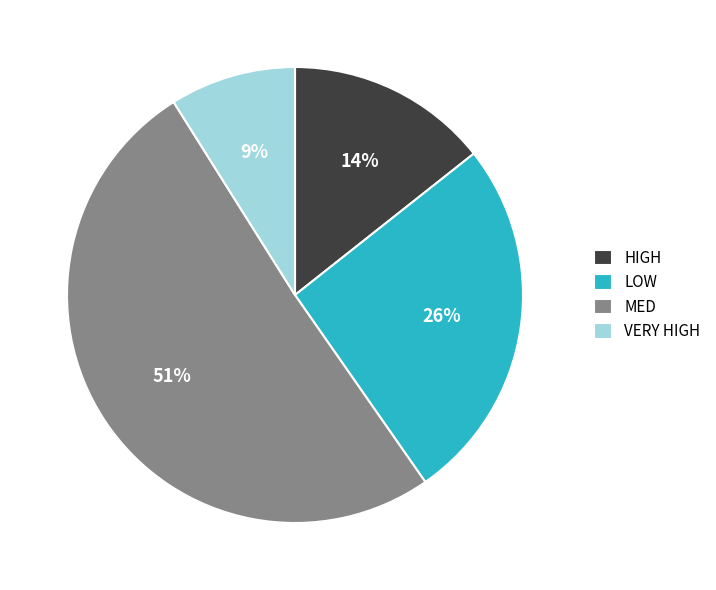

Is it true that VERY HIGH is 9% of the pie?

True